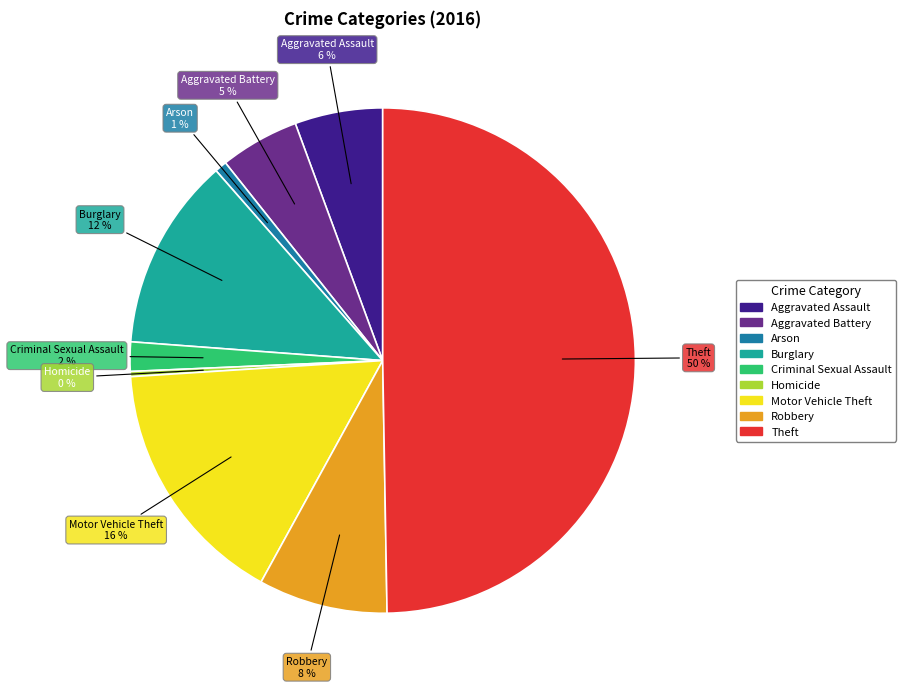

Do Aggravated Assault and Motor Vehicle Theft together represent more than half of the pie?

No